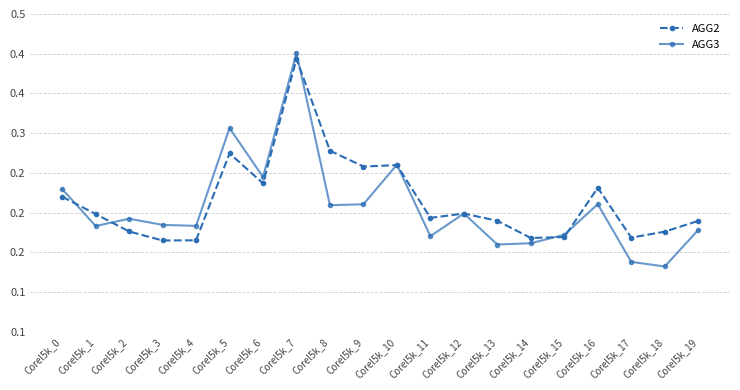

What is the value of the AGG2 point at the 6th from the left?

0.3